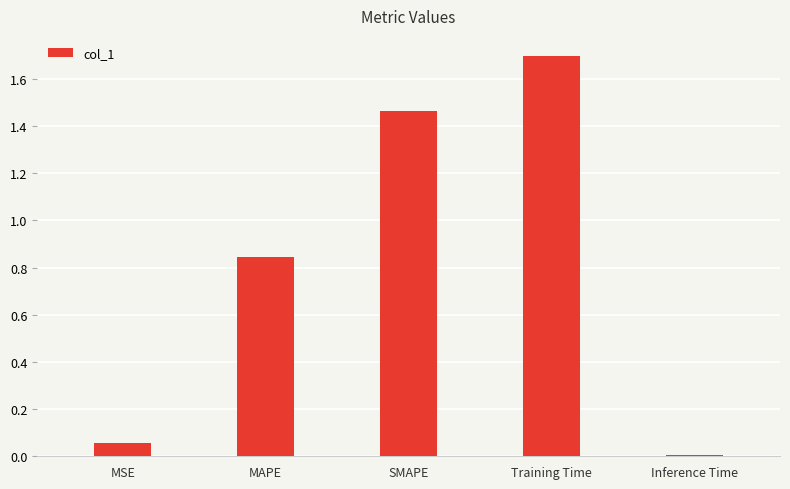

At which label is the value closest to 0?

Inference Time